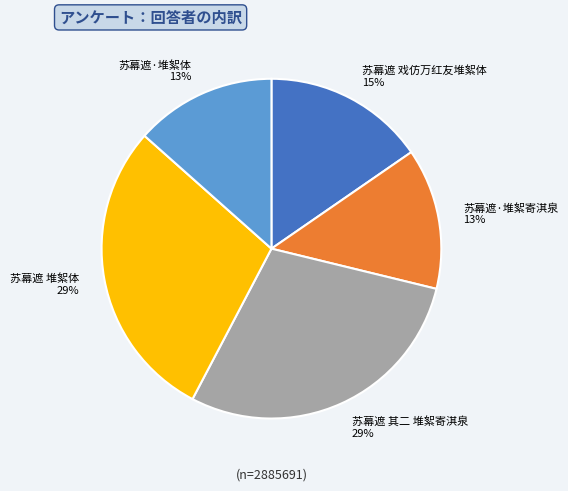

Which has a higher value, 苏幕遮·堆絮体 or 苏幕遮 其二 堆絮寄淇泉?

苏幕遮 其二 堆絮寄淇泉